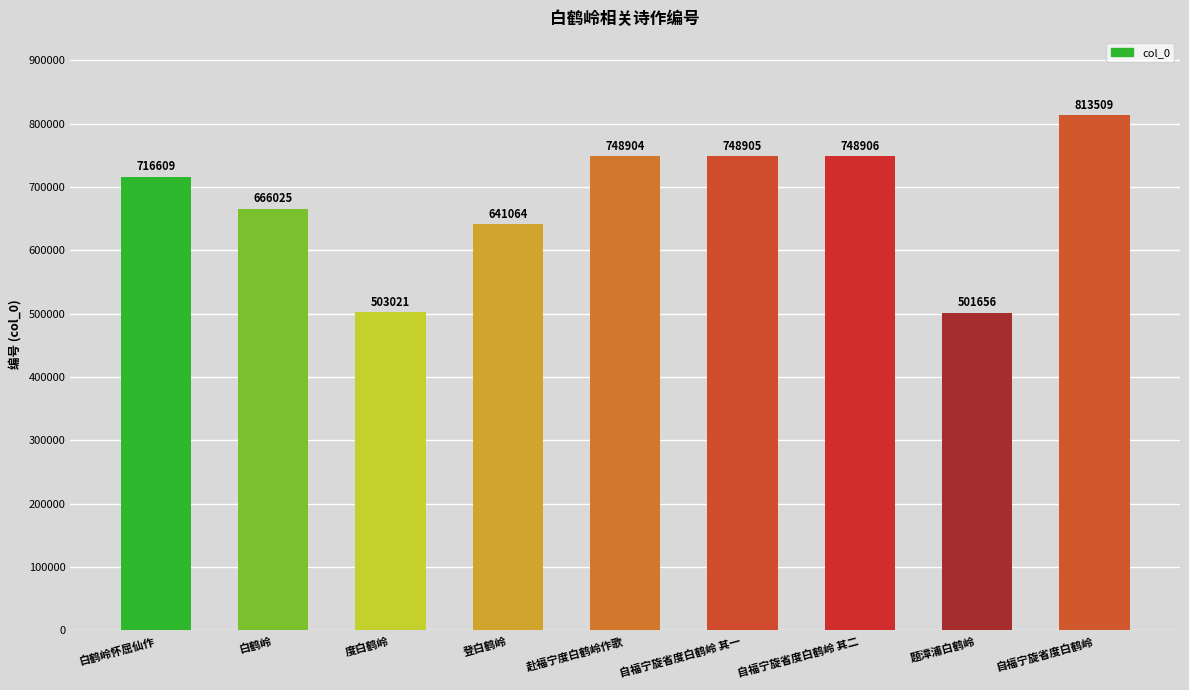

What is the label of the 9th bar from the right?

白鹤岭怀屈仙作